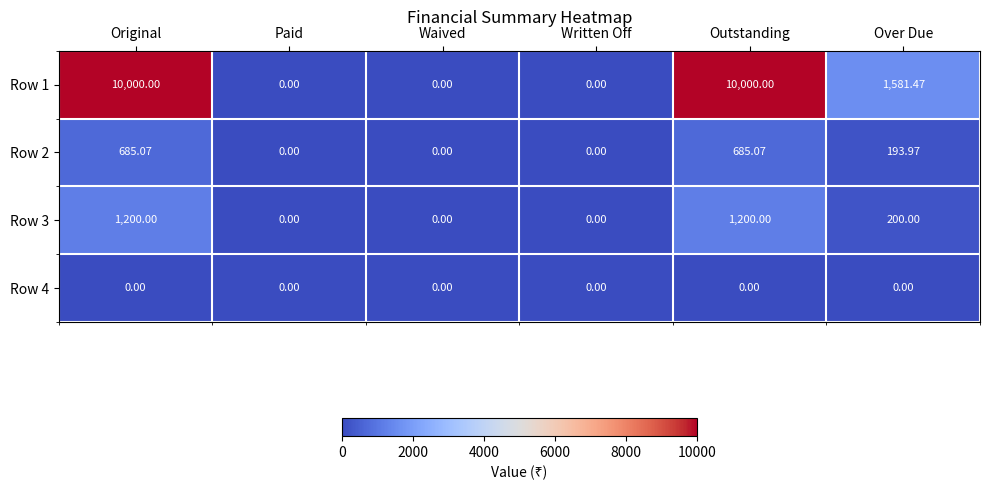

What is the total value across all series at Original?

11885.1